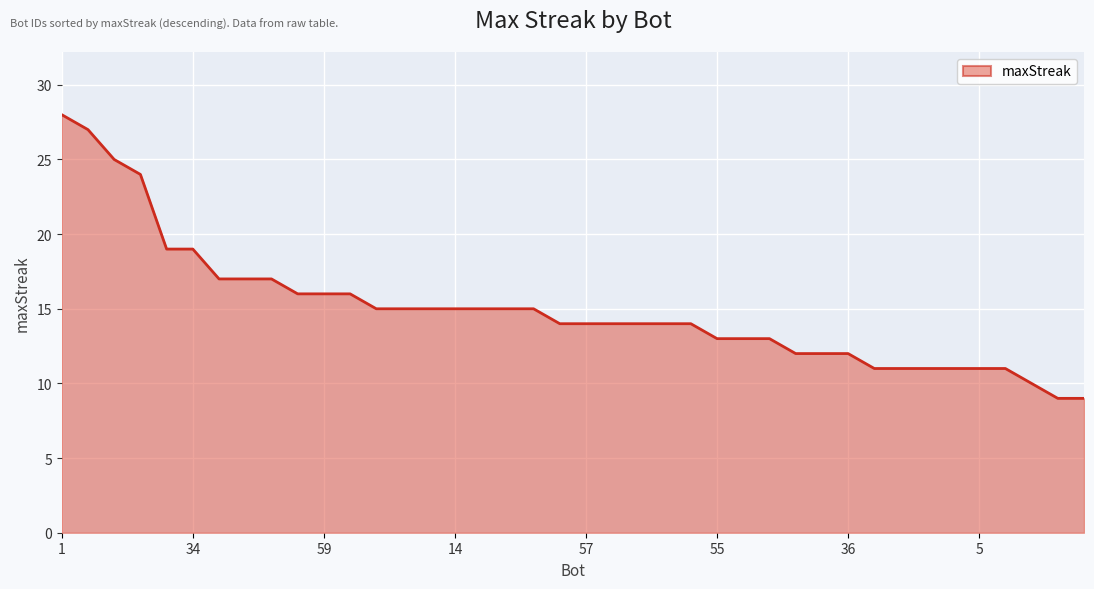

What is the difference between the maximum and minimum values?

19